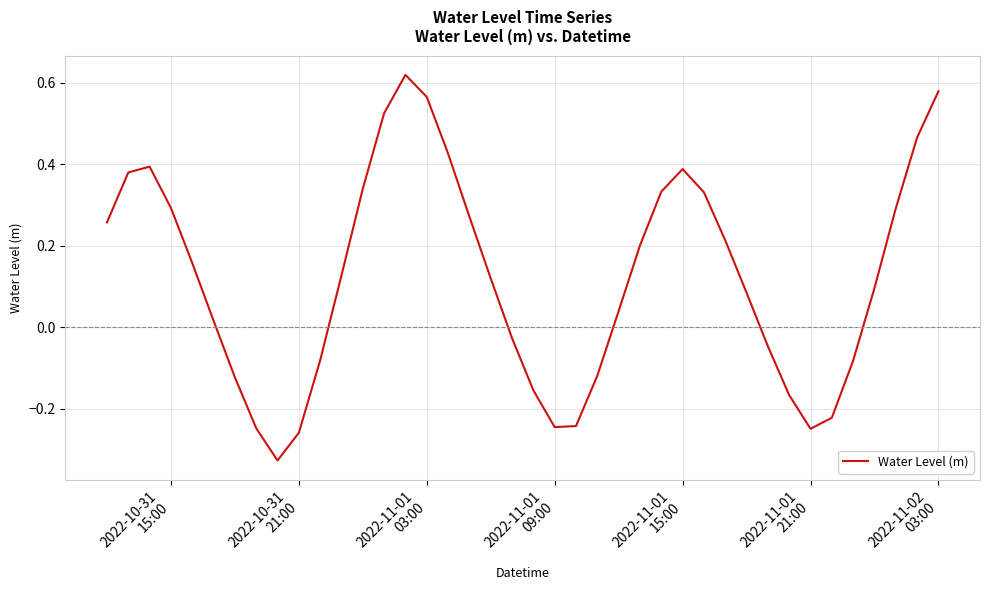

What is the difference between the maximum and minimum values?

0.9